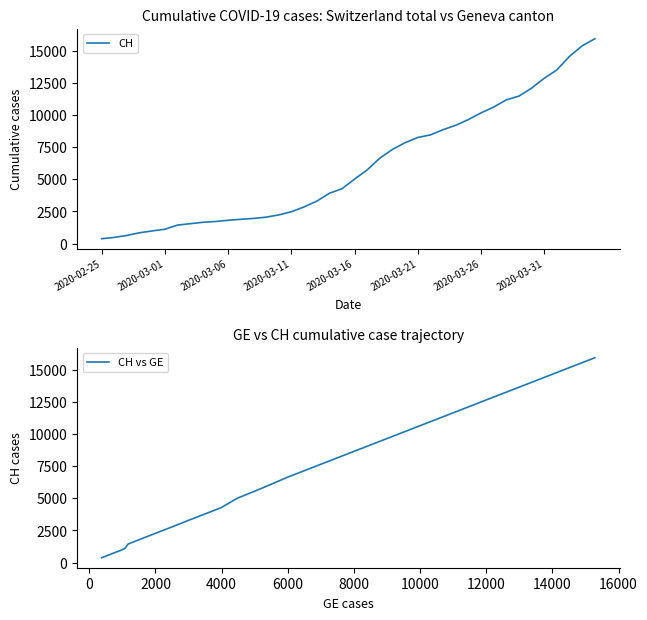

True or false: CH vs GE has more than 1 points higher than both neighbors.

False